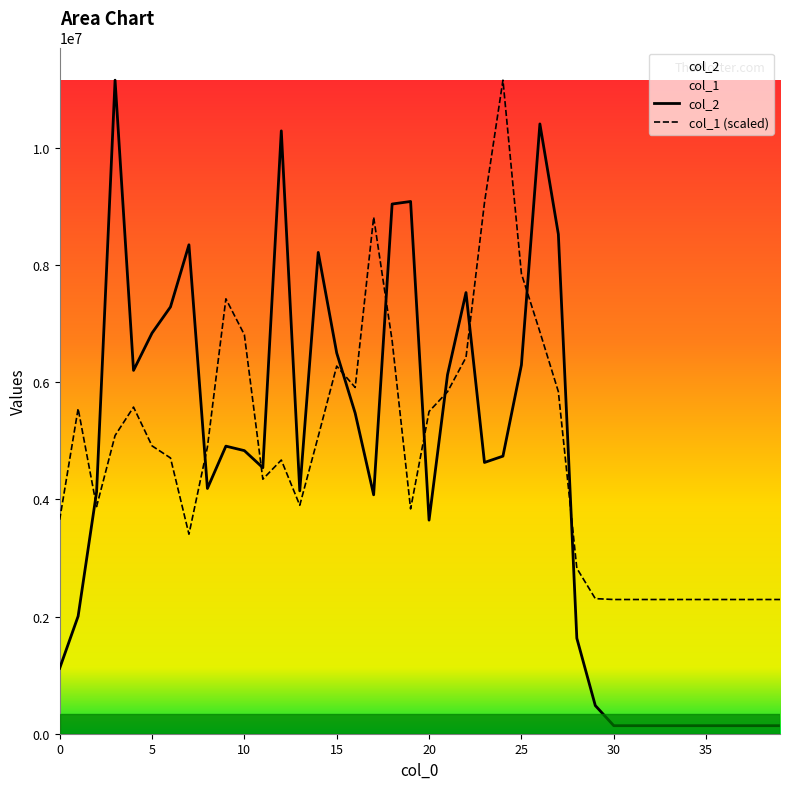

What is the spread (max minus min) of values at 39?

2153925.0